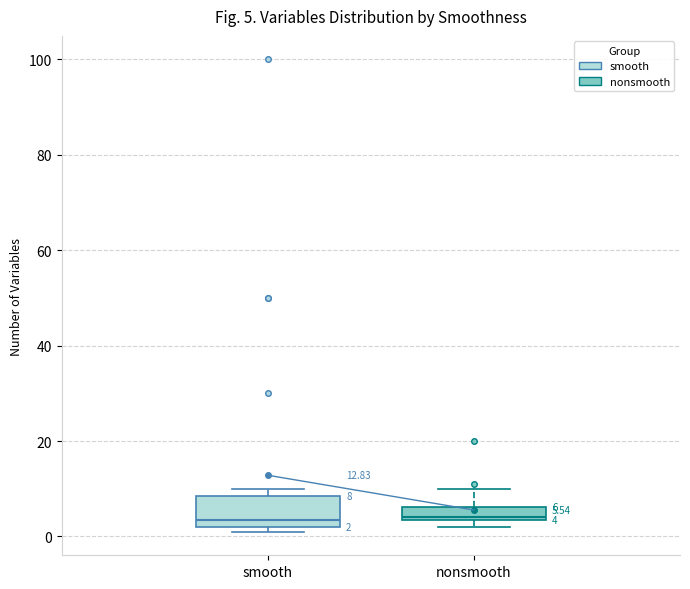

Which box is the tallest, from its lower edge to its upper edge?

smooth